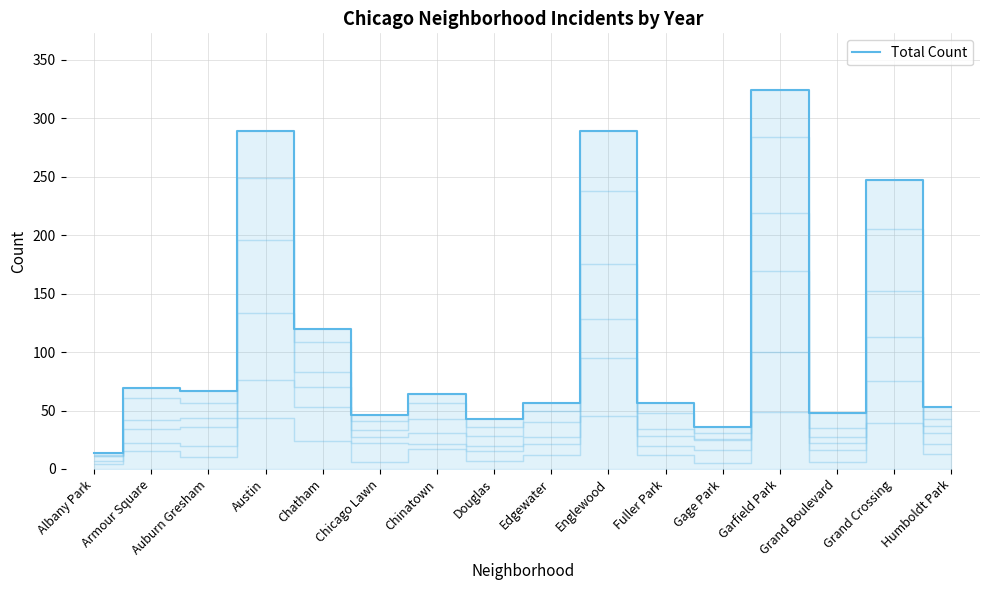

What is the approximate value at Chatham, to the nearest 10?

120